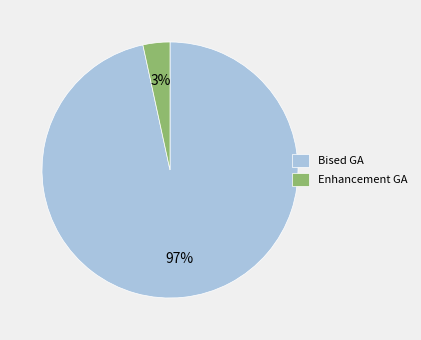

Do Bised GA and Enhancement GA together represent more than half of the pie?

Yes